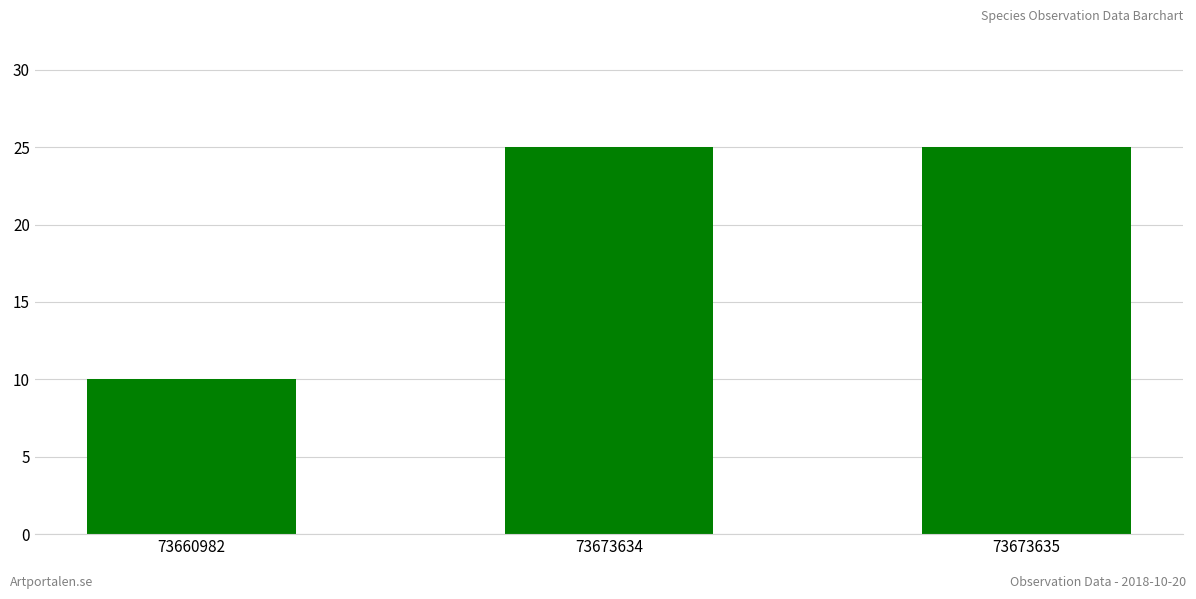

At which category does the chart reach its minimum across all series?

73660982